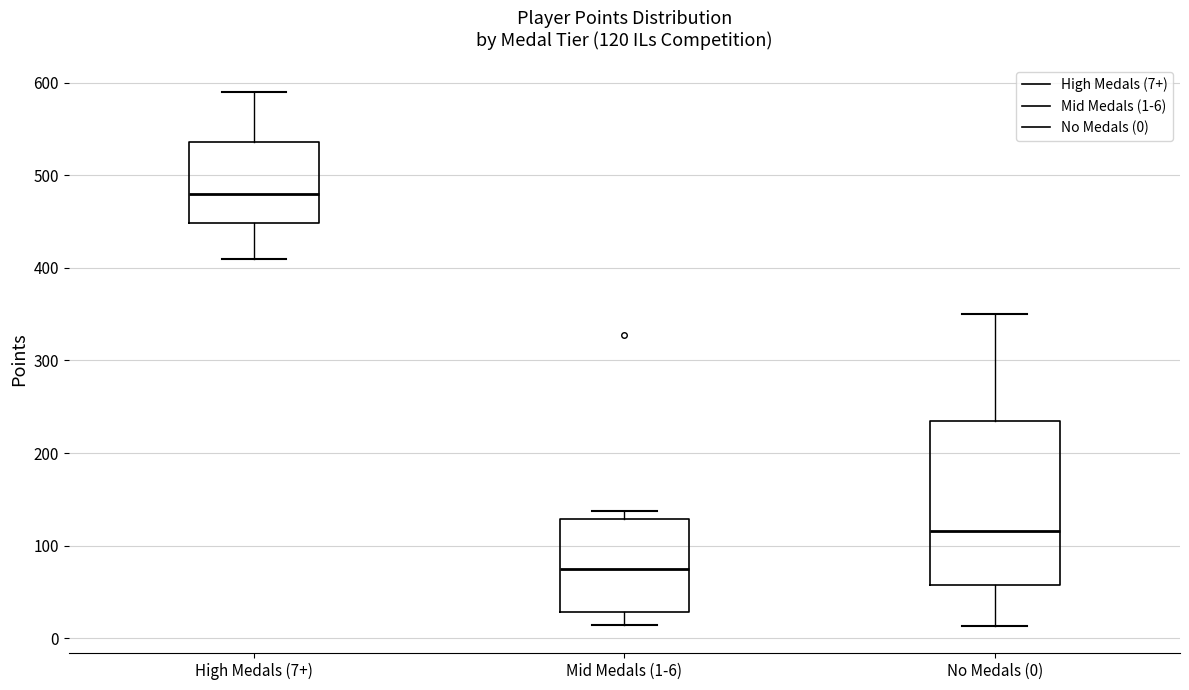

Which box's median line is the highest?

High Medals (7+)